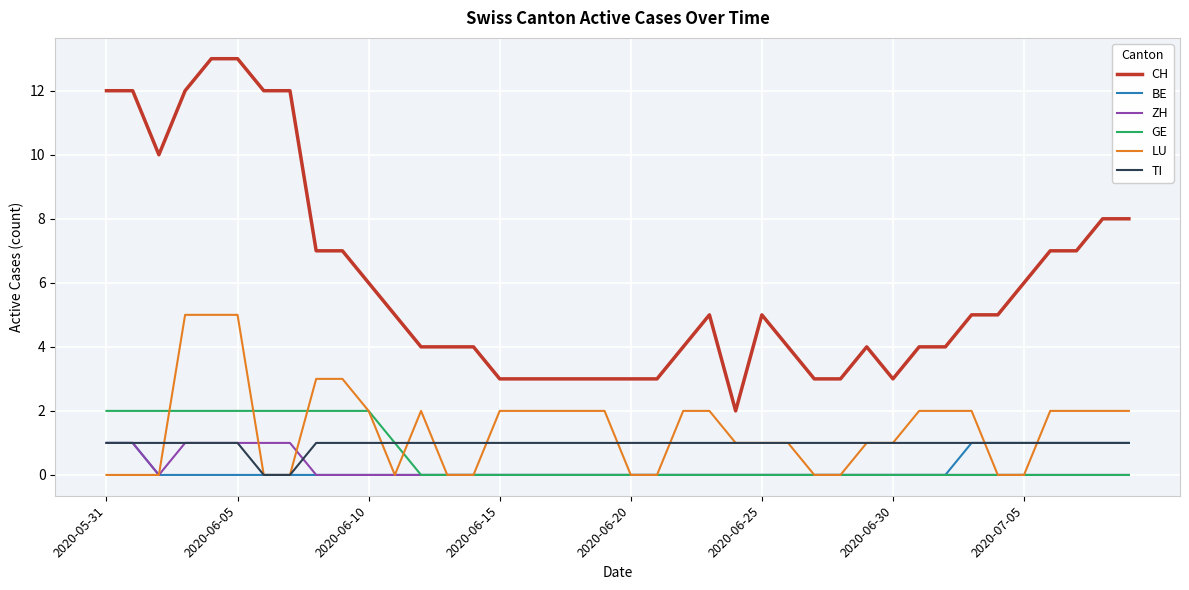

True or false: CH and ZH cross at least once.

False